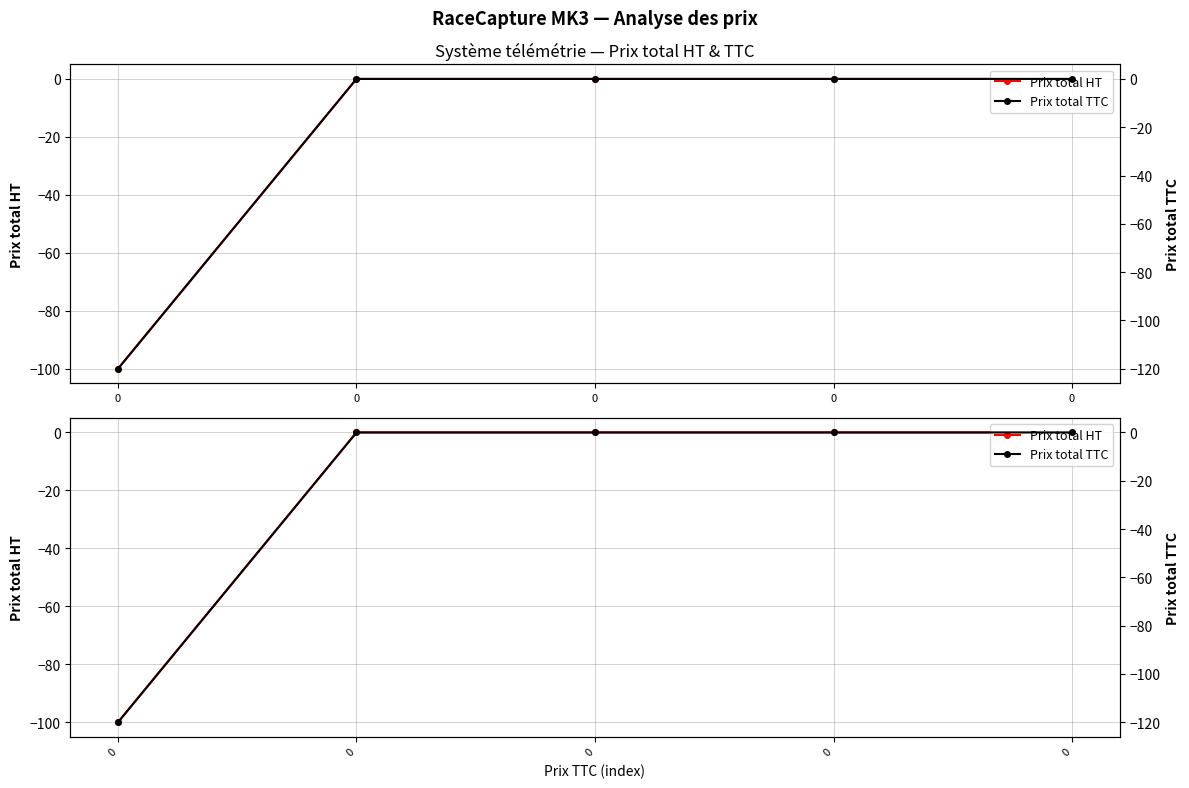

The Prix total TTC series shows 0 at 0. True or false?

True